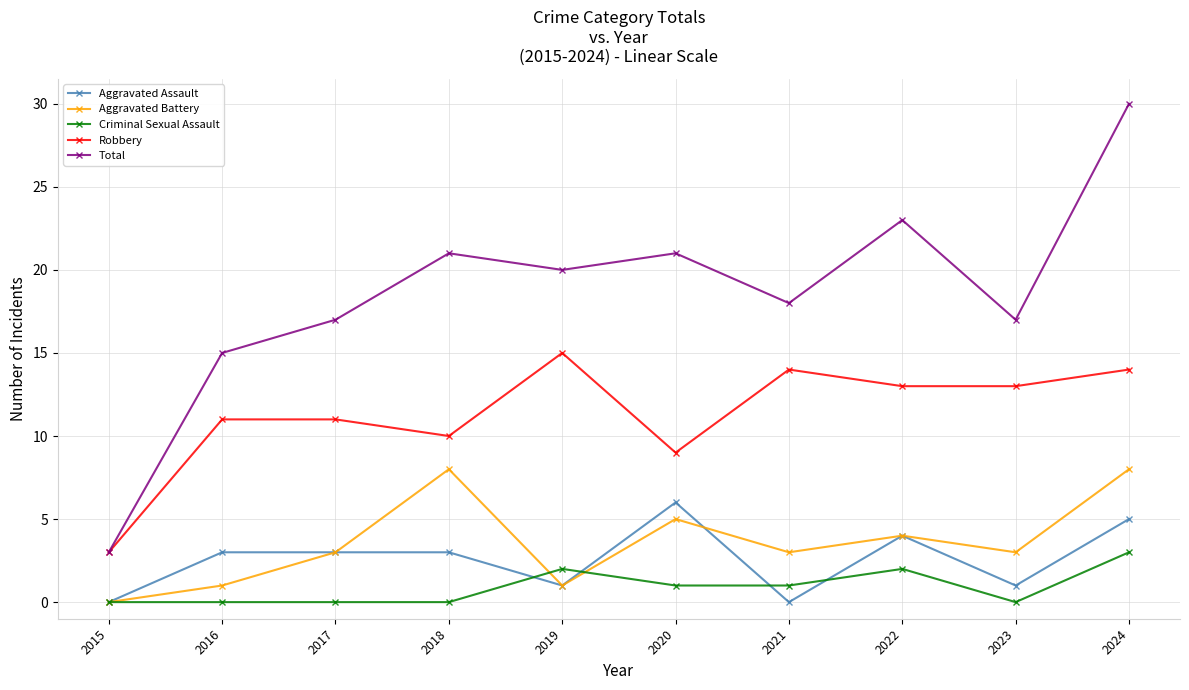

True or false: Total has a value of 20 at 2019.

True